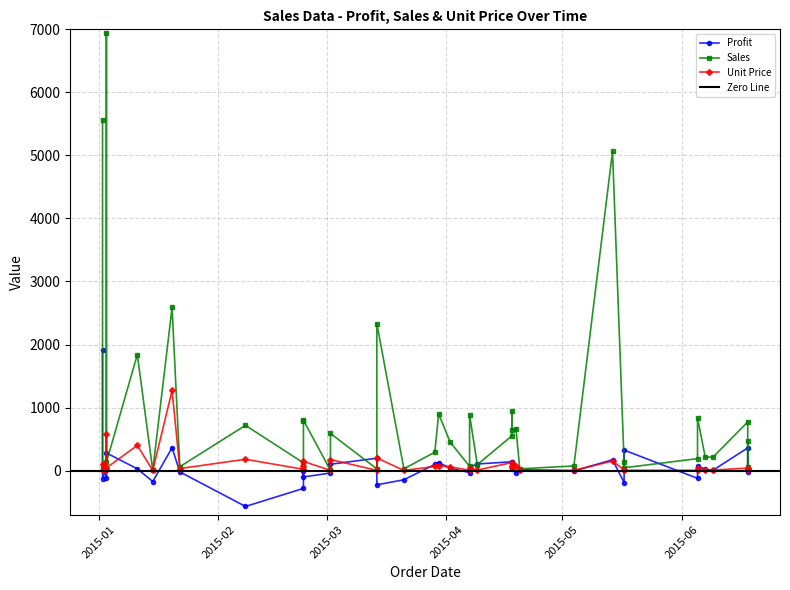

Is it true that Unit Price equals 4.1 at 8?

False